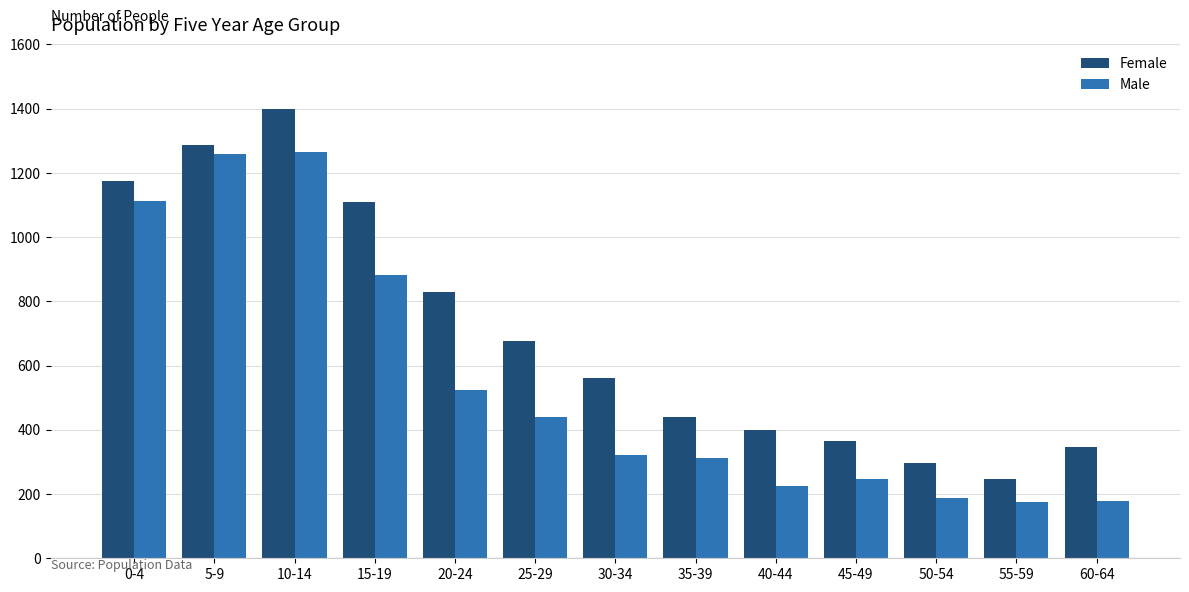

Is it true that Male equals 321 at 30-34?

True